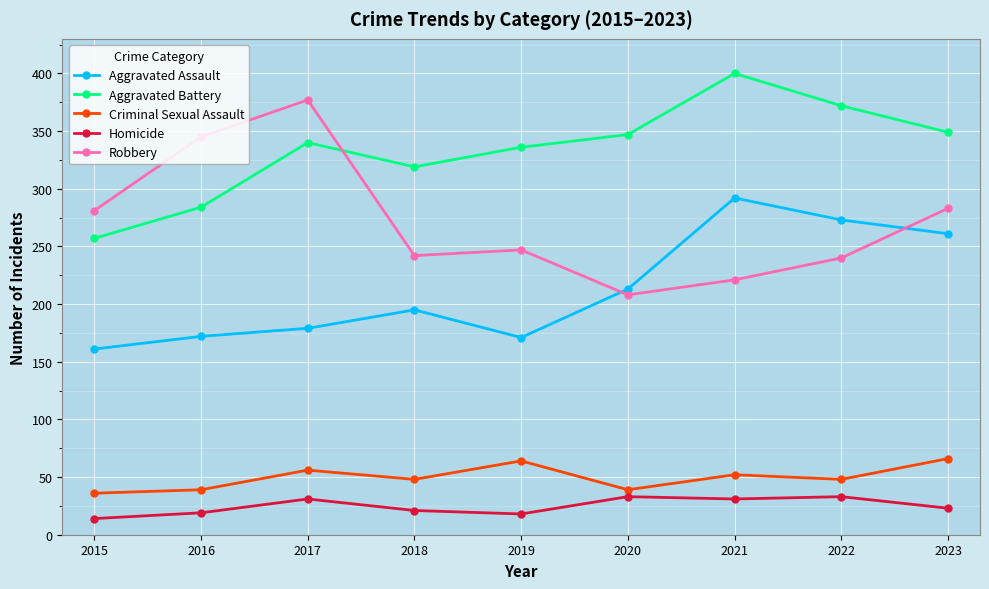

True or false: Aggravated Assault has a value of 292 at 2021.

True